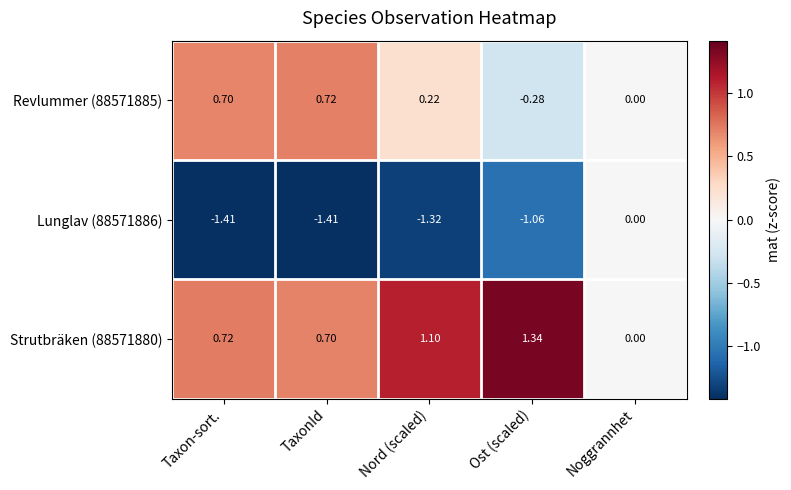

Count the number of categories in the chart.

5